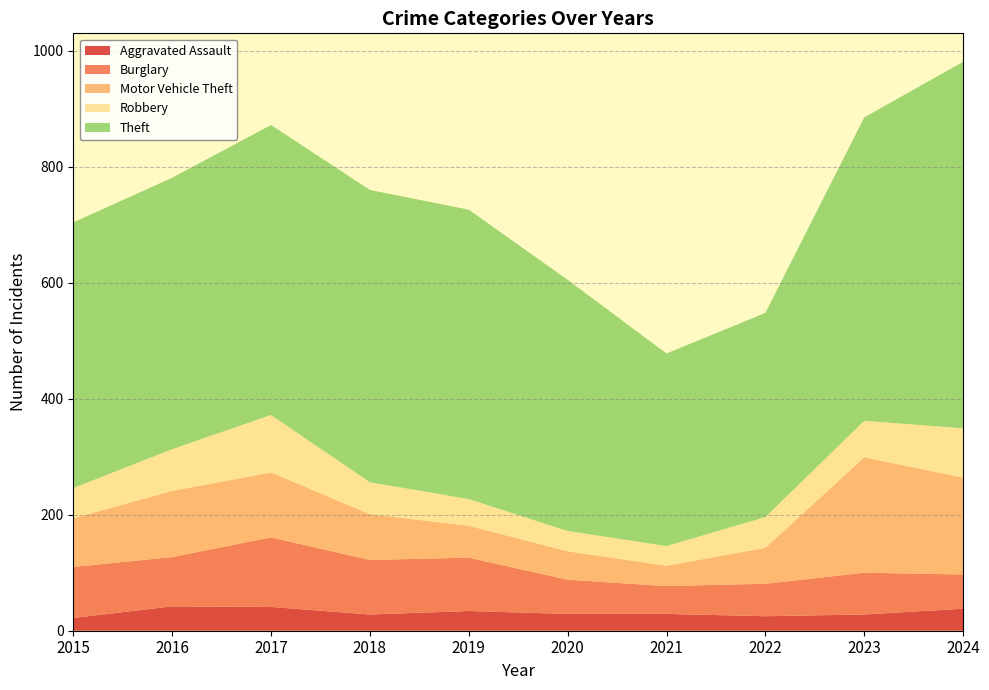

Reading left to right, extract all data points from this chart.

Aggravated Assault: 2015=22	2016=42	2017=41	2018=28	2019=34	2020=29	2021=29	2022=25	2023=28	2024=38
Burglary: 2015=88	2016=85	2017=120	2018=94	2019=92	2020=59	2021=48	2022=56	2023=72	2024=59
Motor Vehicle Theft: 2015=84	2016=114	2017=112	2018=79	2019=55	2020=49	2021=35	2022=62	2023=199	2024=167
Robbery: 2015=52	2016=72	2017=99	2018=55	2019=46	2020=35	2021=34	2022=53	2023=63	2024=85
Theft: 2015=458	2016=468	2017=500	2018=504	2019=499	2020=433	2021=332	2022=352	2023=523	2024=632